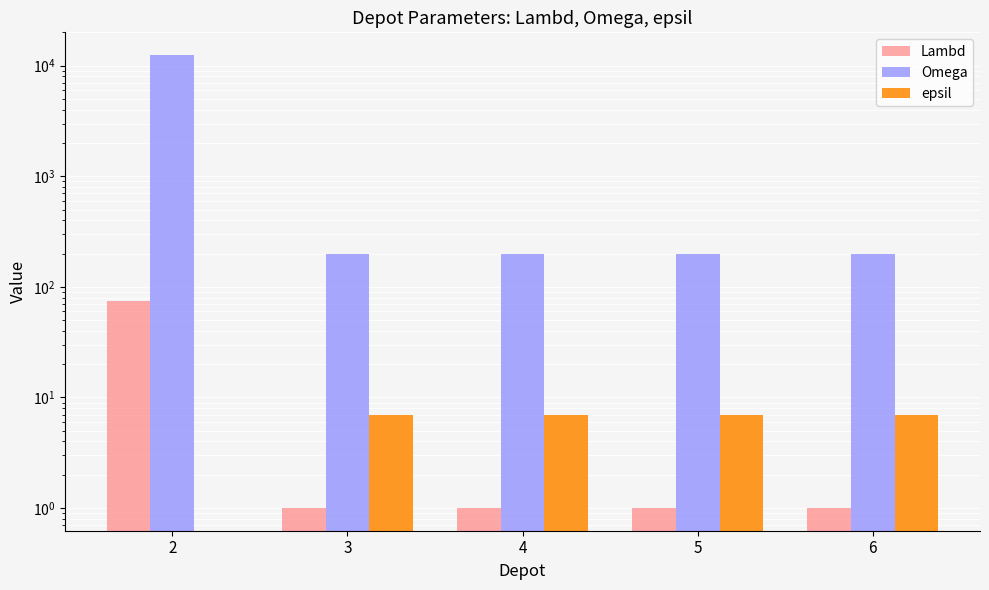

How many bars are there in each group?

3